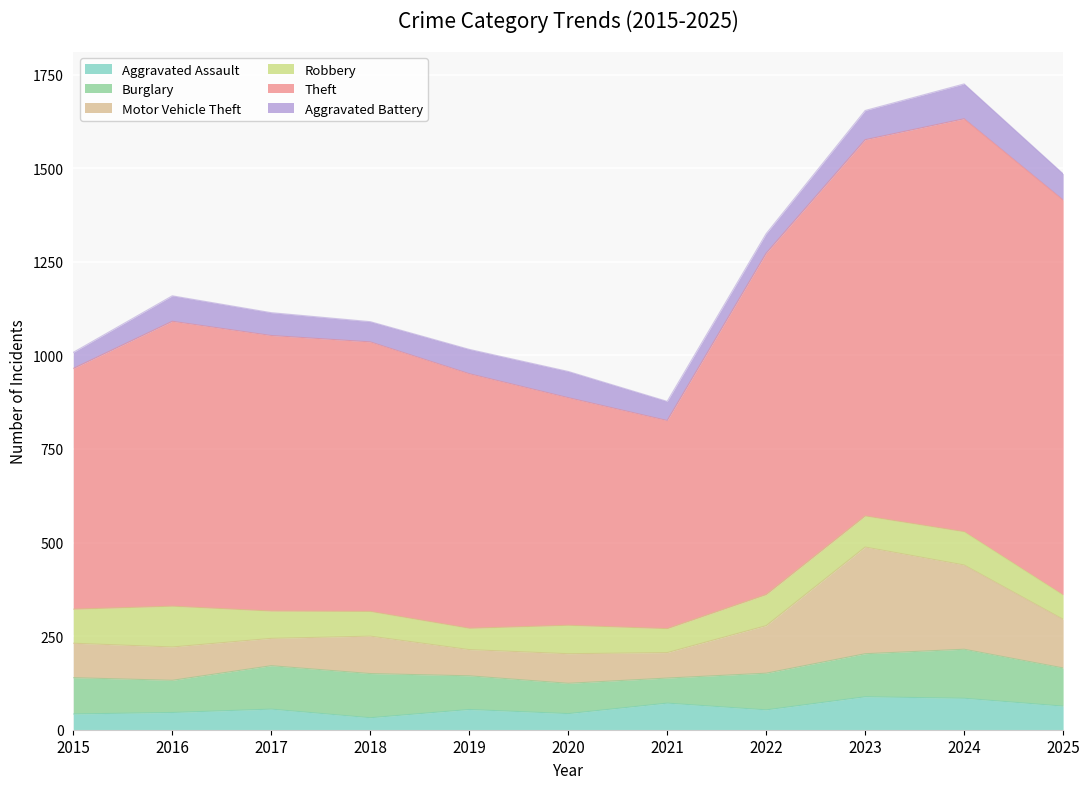

The value of Aggravated Assault at 2017 is 78. True or false?

False